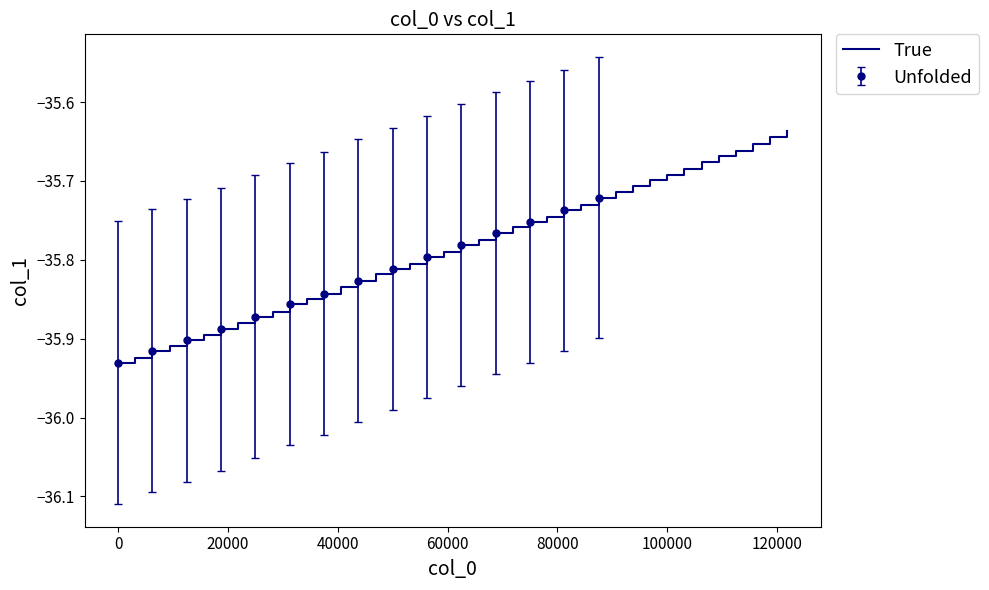

Reading right to left, list all the values displayed in this chart.

-35.6	-35.6	-35.7	-35.7	-35.7	-35.7	-35.7	-35.7	-35.7	-35.7	-35.7	-35.7	-35.7	-35.7	-35.7	-35.8	-35.8	-35.8	-35.8	-35.8	-35.8	-35.8	-35.8	-35.8	-35.8	-35.8	-35.8	-35.8	-35.8	-35.9	-35.9	-35.9	-35.9	-35.9	-35.9	-35.9	-35.9	-35.9	-35.9	-35.9